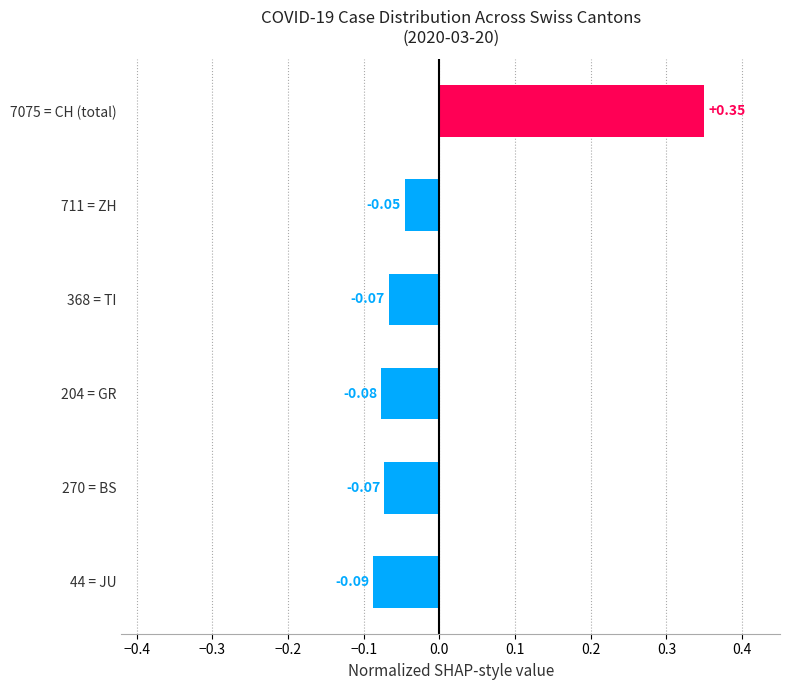

What is the difference between the maximum and minimum values?

0.4